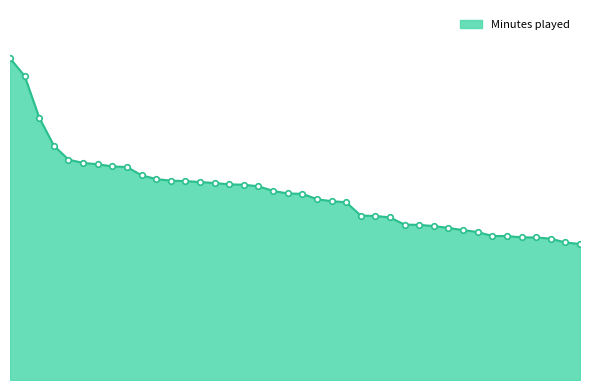

What is the minimum value shown in the chart?

1782